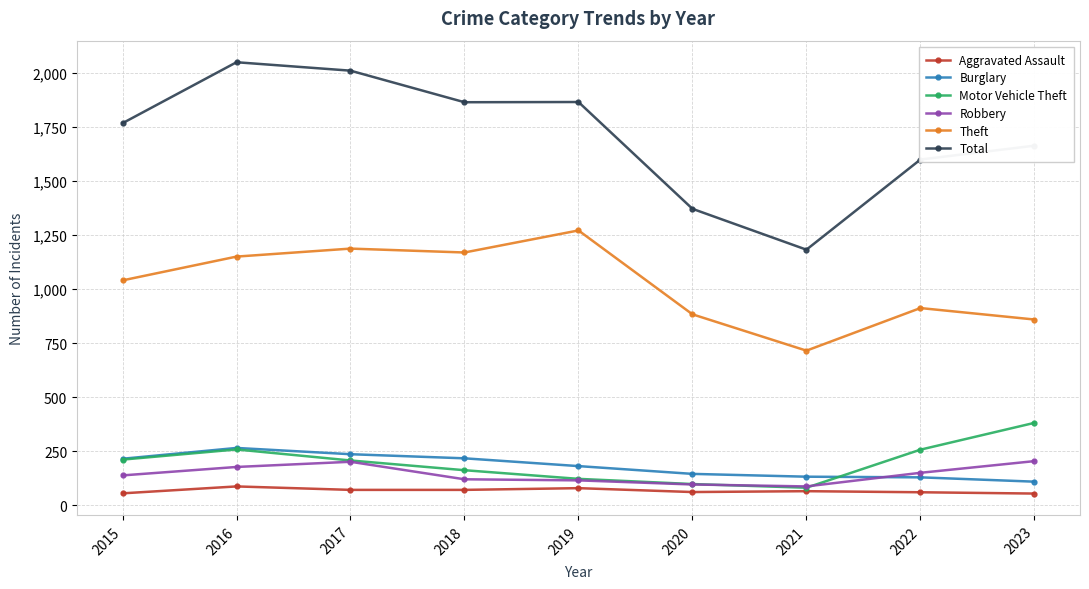

What is the difference between the maximum and minimum values in the Aggravated Assault series?

33